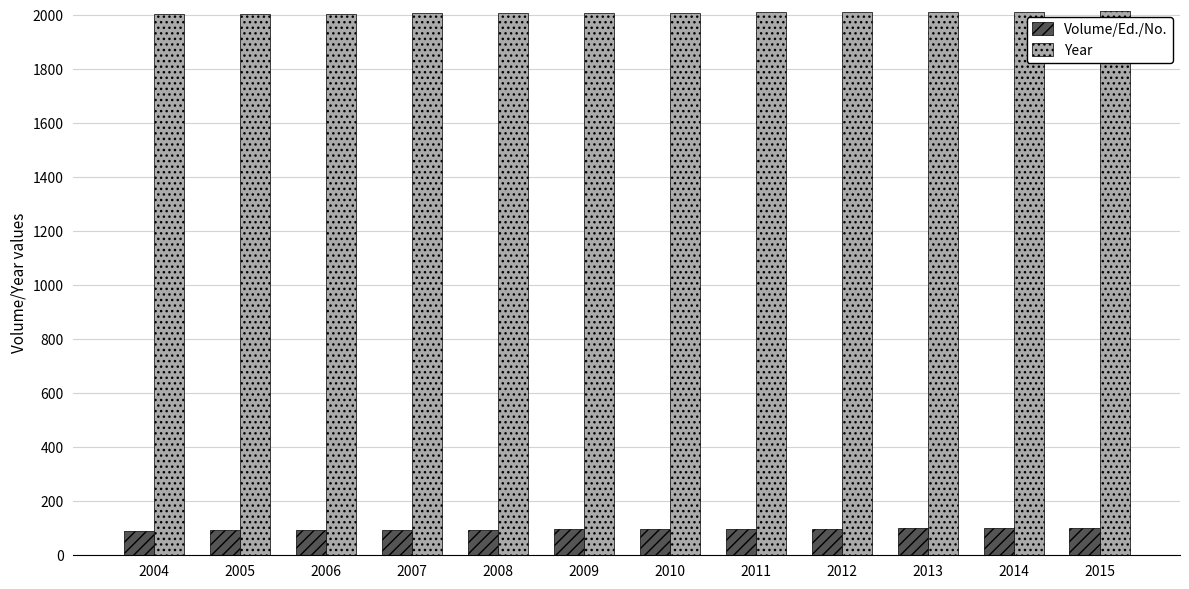

What is the minimum value shown in the chart?

91